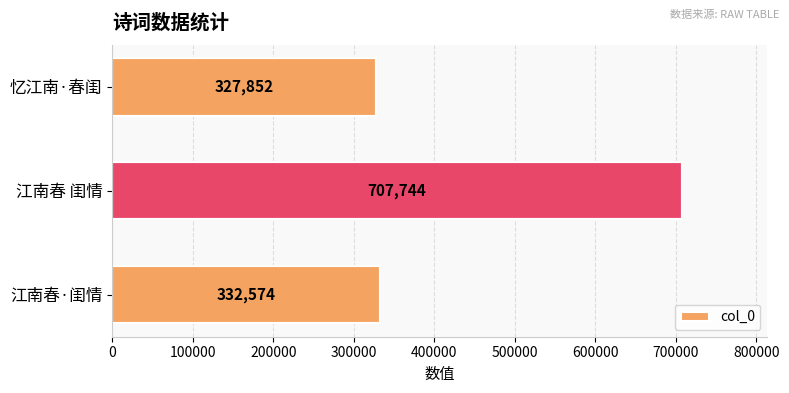

Is it true that the value at 忆江南·春闺 is 475043?

False